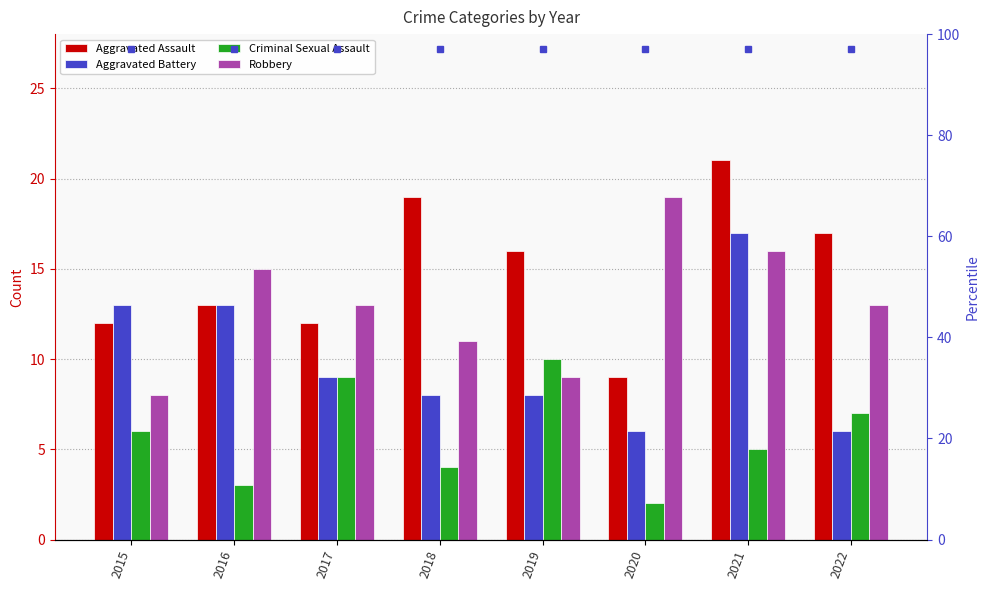

Reading left to right, extract all data points from this chart.

Aggravated Assault: 12	13	12	19	16	9	21	17
Aggravated Battery: 13	13	9	8	8	6	17	6
Criminal Sexual Assault: 6	3	9	4	10	2	5	7
Robbery: 8	15	13	11	9	19	16	13